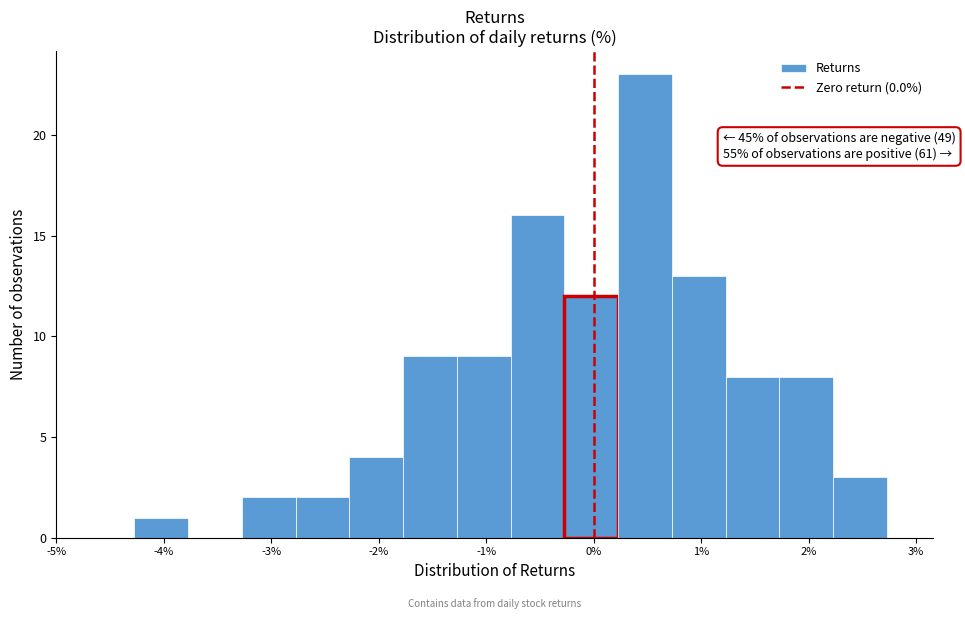

Which range on the x-axis has the tallest bar?

0.2 to 0.7